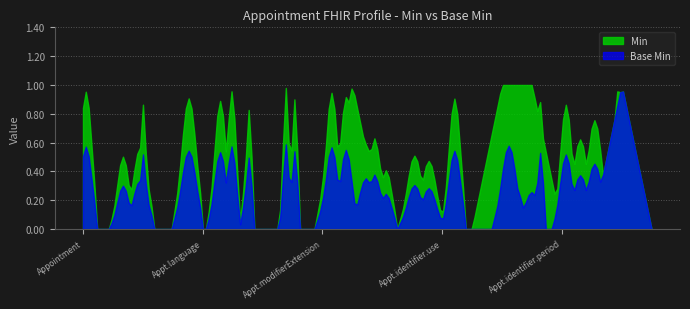

Which series has the largest range (max minus min)?

Min